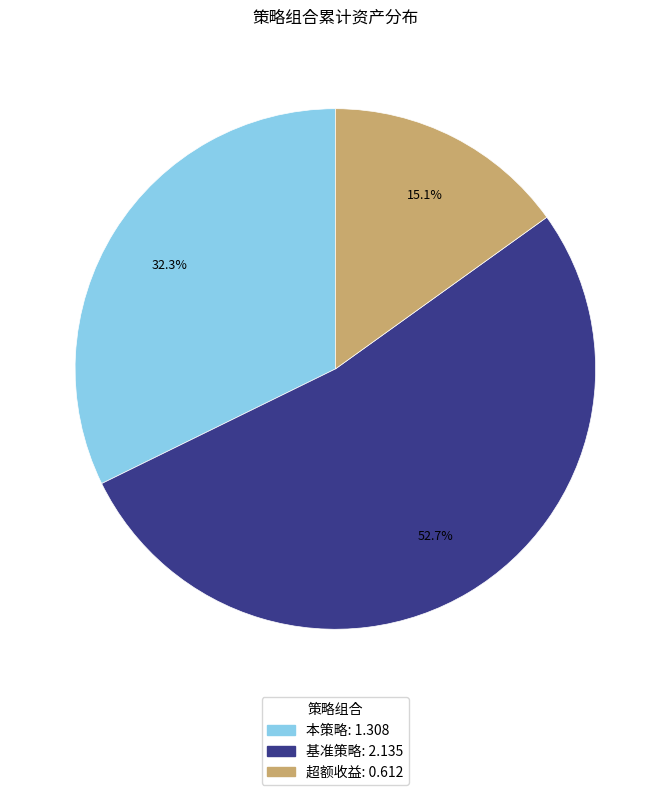

The 超额收益 slice represents 15% of the pie. True or false?

True